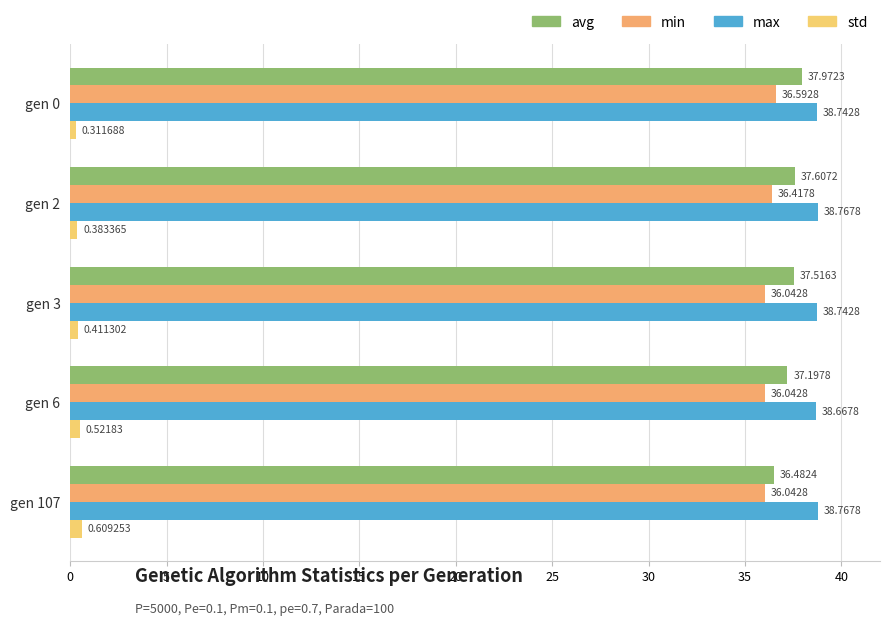

Count the number of categories in the chart.

5